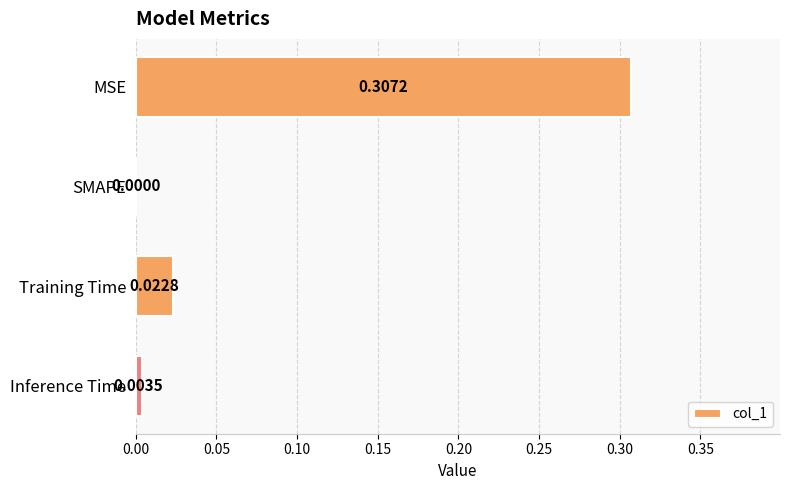

Are the bars horizontal?

Yes